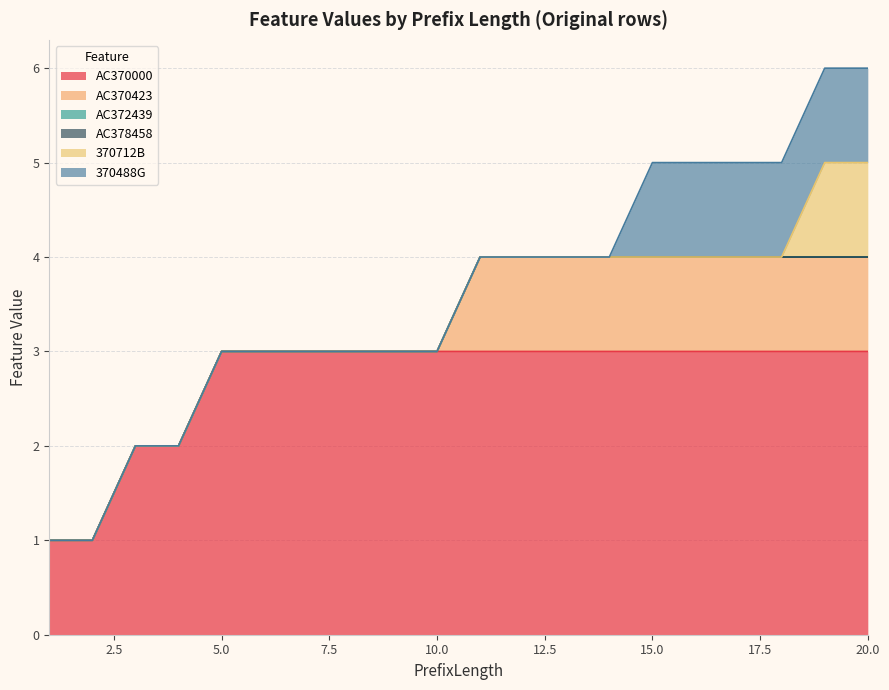

How many 370712B values are between 0 and 1?

20